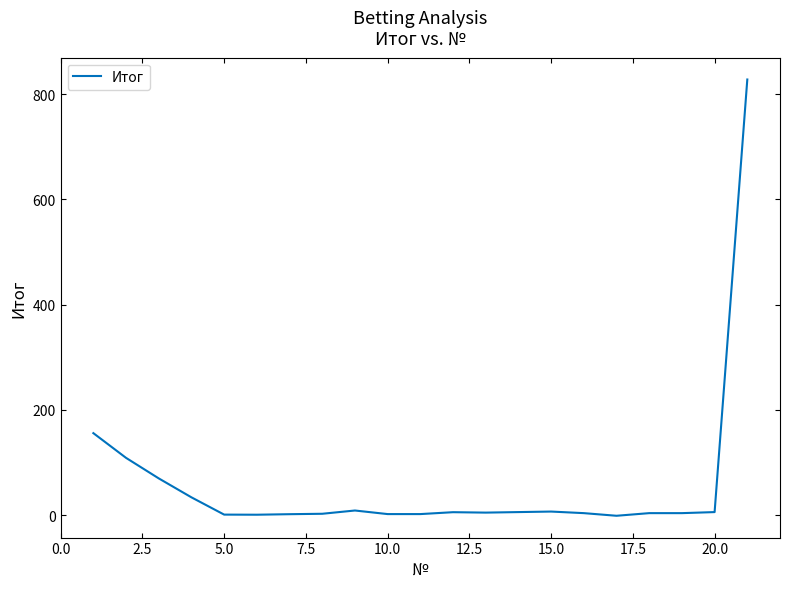

What is the difference between the maximum and minimum values?

829.0